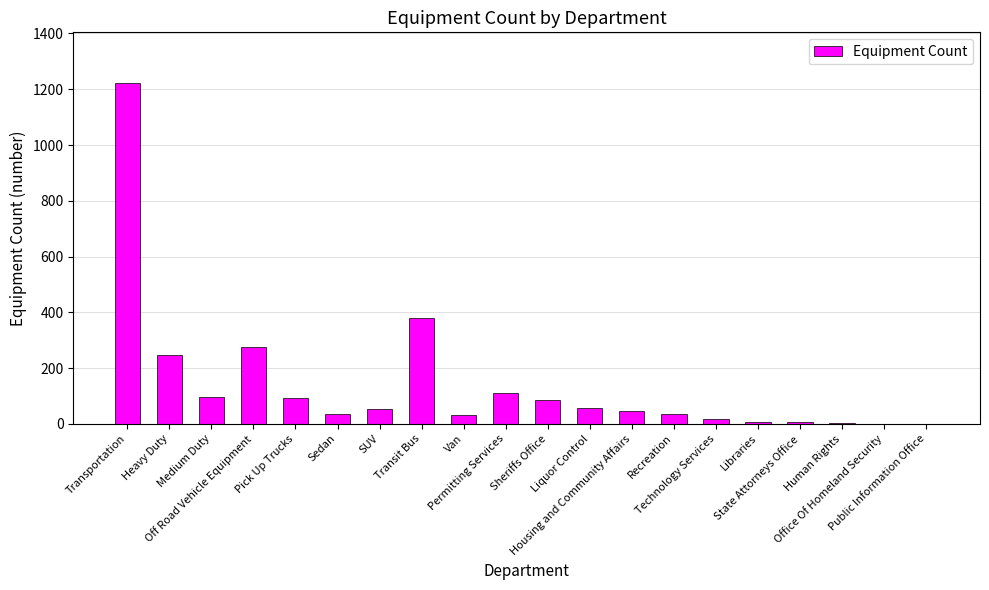

What is the value of the 5th bar from the left?

93